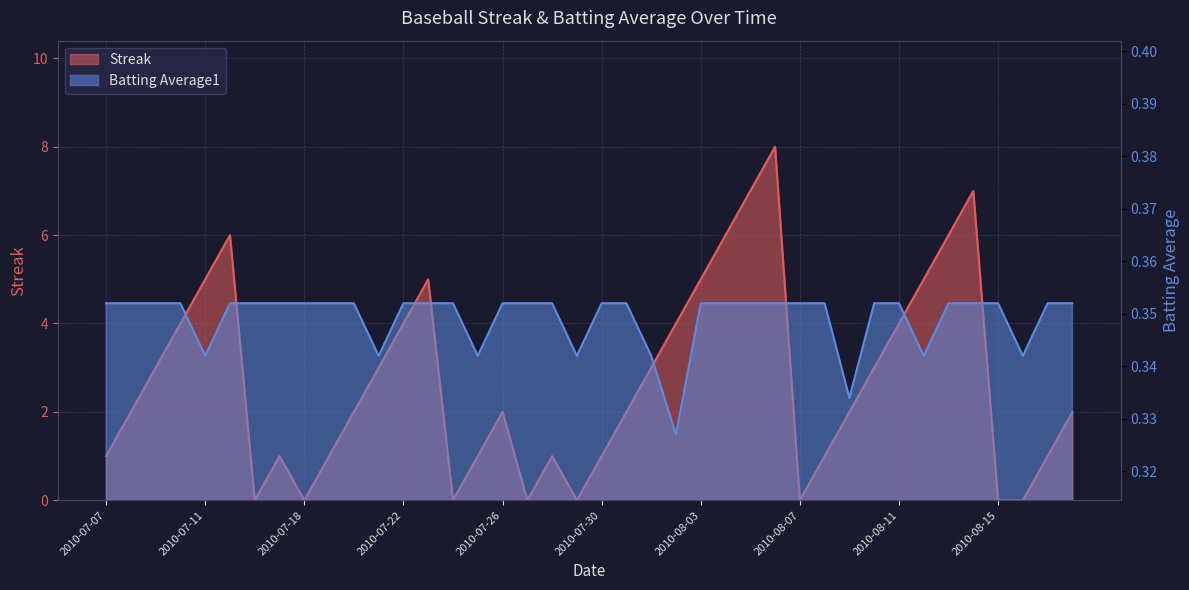

List the labels in order of Streak value, smallest first.

2010-07-16, 2010-07-18, 2010-07-24, 2010-07-27, 2010-07-29, 2010-08-07, 2010-08-15, 2010-08-16, 2010-07-07, 2010-07-17, 2010-07-19, 2010-07-25, 2010-07-28, 2010-07-30, 2010-08-08, 2010-08-17, 2010-07-08, 2010-07-20, 2010-07-26, 2010-07-31, 2010-08-09, 2010-08-18, 2010-07-09, 2010-07-21, 2010-08-01, 2010-08-10, 2010-07-10, 2010-07-22, 2010-08-02, 2010-08-11, 2010-07-11, 2010-07-23, 2010-08-03, 2010-08-12, 2010-07-15, 2010-08-04, 2010-08-13, 2010-08-05, 2010-08-14, 2010-08-06